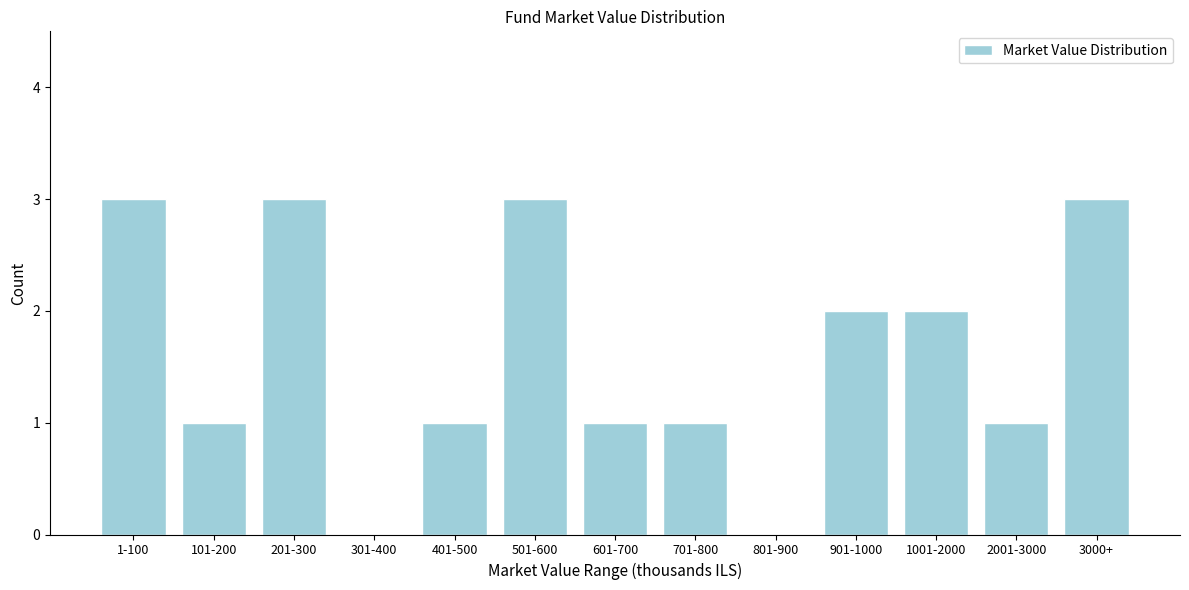

Reading left to right, list all the values displayed in this chart.

1-100=3	101-200=1	201-300=3	301-400=0	401-500=1	501-600=3	601-700=1	701-800=1	801-900=0	901-1000=2	1001-2000=2	2001-3000=1	3000+=3